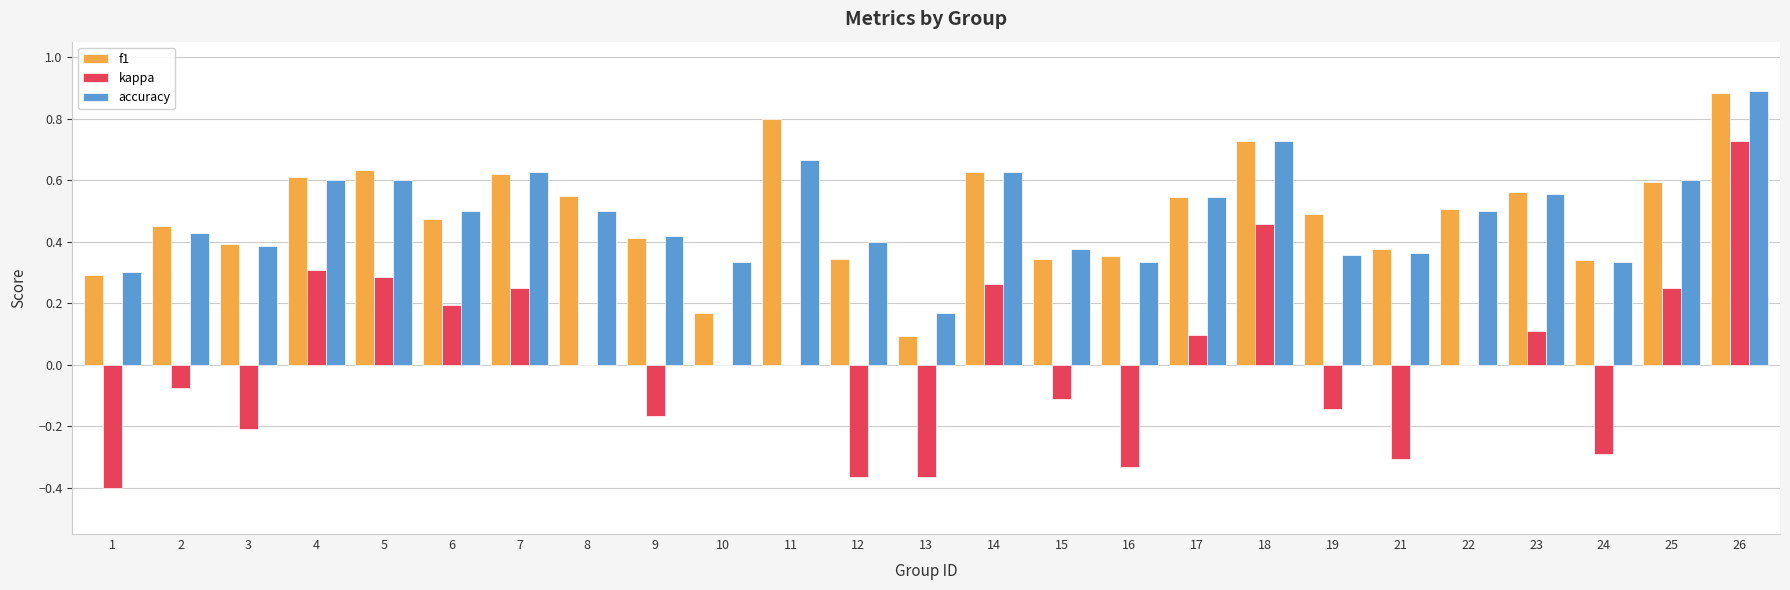

Are the bars horizontal?

No